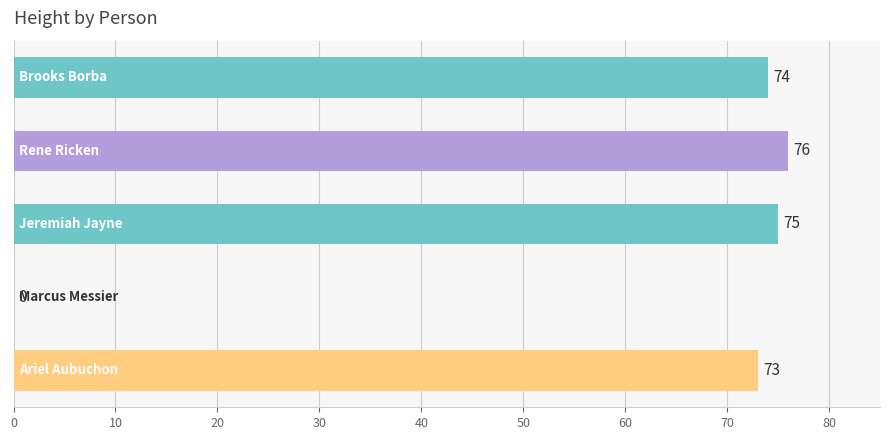

What is the maximum value shown in the chart?

76